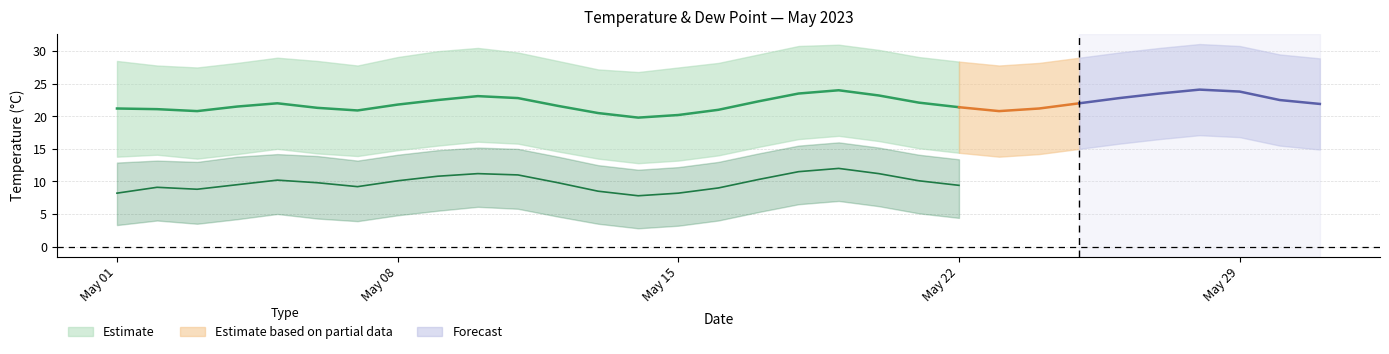

What is the value of the temp_mean point at the 20th from the left?

23.2